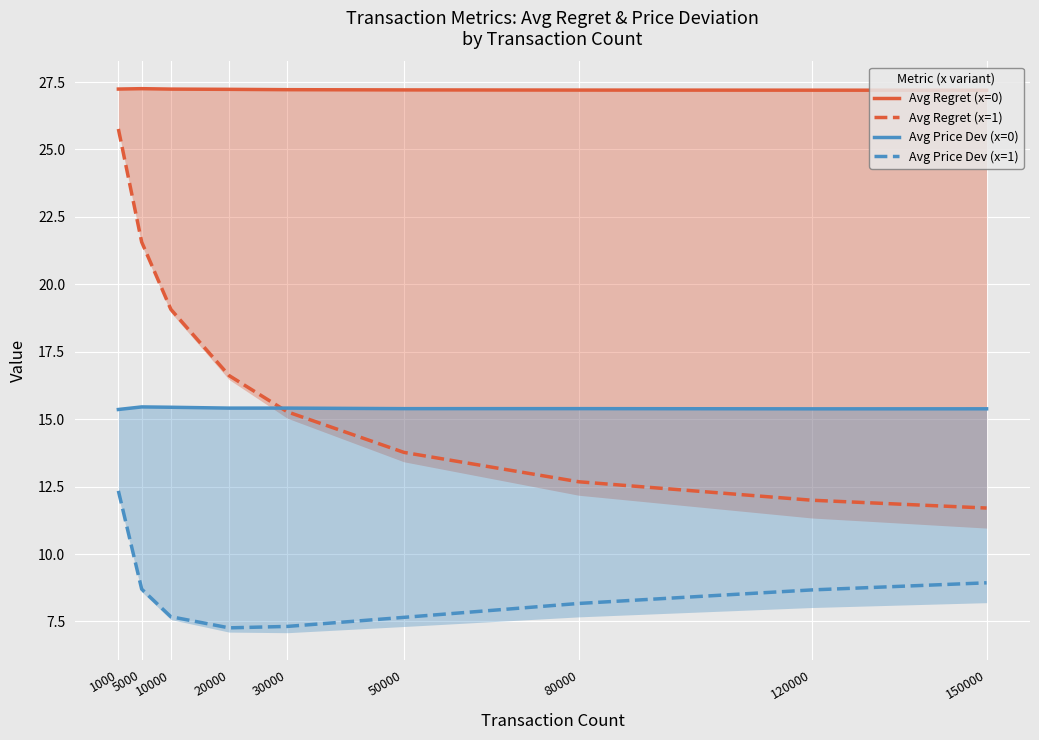

Reading left to right, transcribe all the data shown in this chart.

Avg Regret (x=0): 27.2	27.3	27.2	27.2	27.2	27.2	27.2	27.2	27.2
Avg Regret (x=1): 25.8	21.6	19.1	16.6	15.3	13.8	12.7	12.0	11.7
Avg Price Dev (x=0): 15.4	15.5	15.4	15.4	15.4	15.4	15.4	15.4	15.4
Avg Price Dev (x=1): 12.3	8.7	7.7	7.3	7.3	7.7	8.2	8.7	8.9